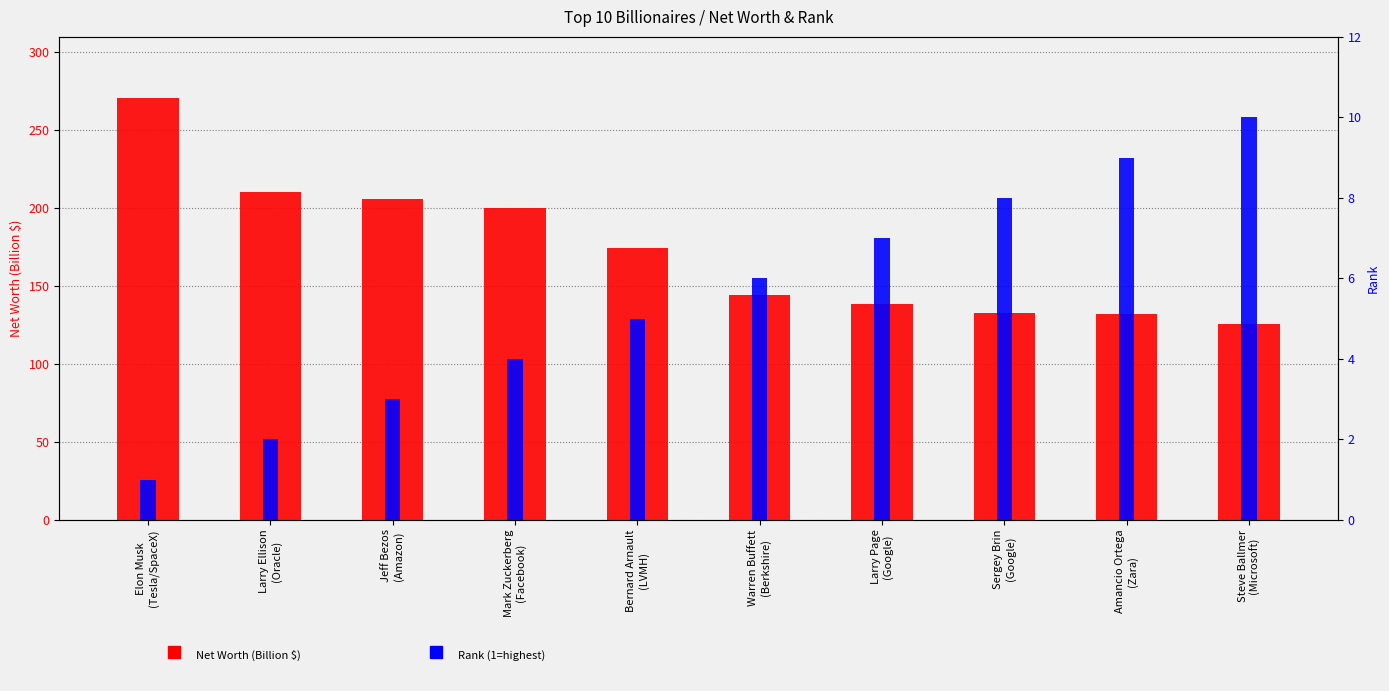

List the series in order of their overall mean, lowest first.

Rank, Net Worth (Billion $)